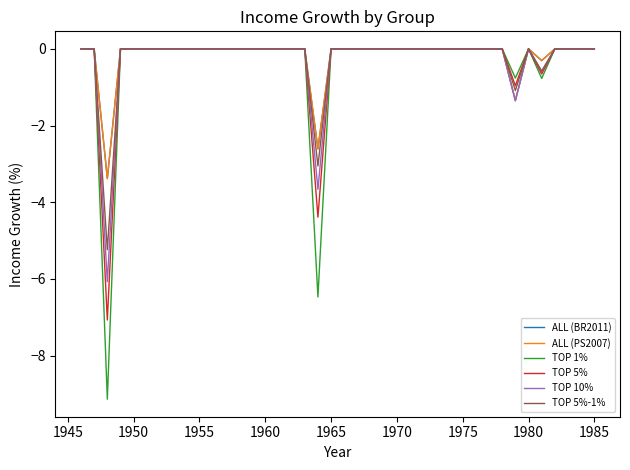

What is the difference between the second highest and minimum values in the TOP 5% series?

7.1